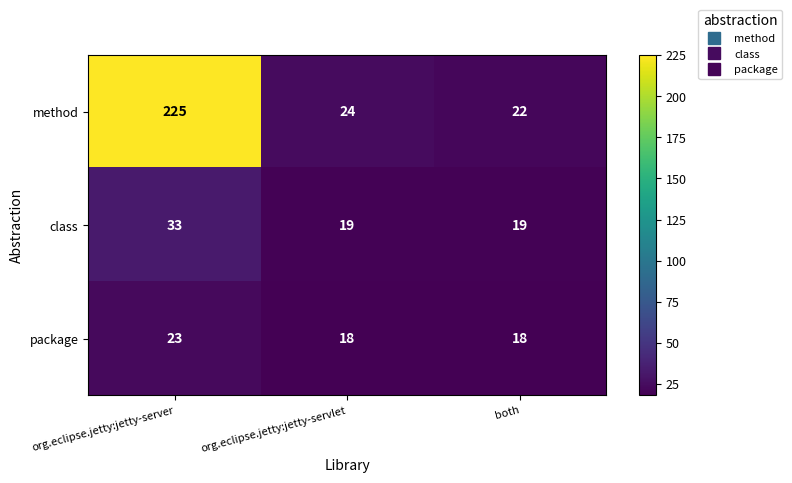

What is the sum of the method values at org.eclipse.jetty:jetty-server and both?

247